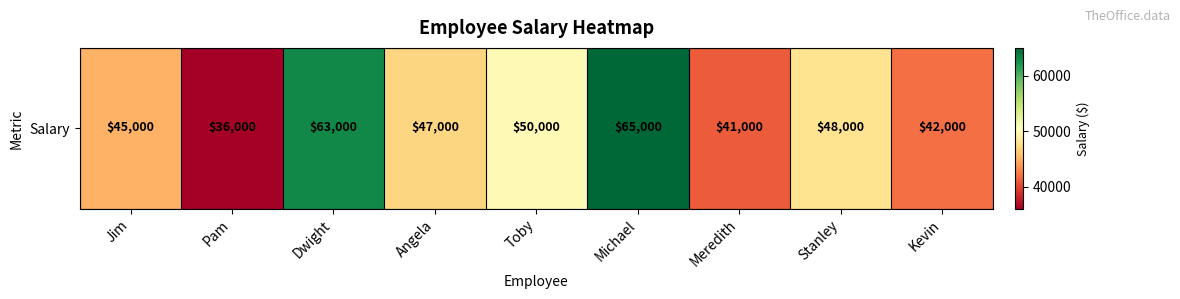

What is the change in value from Angela to Stanley?

+1000